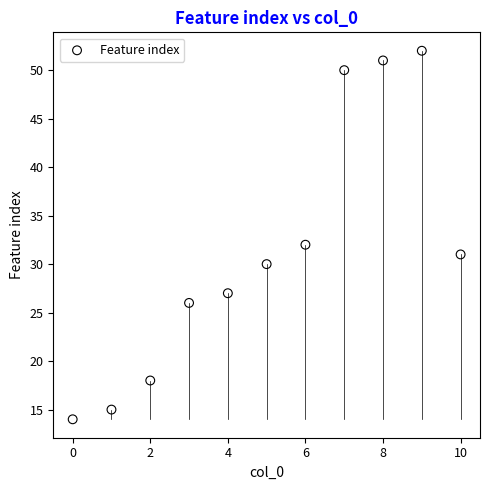

What Y value in the scatter plot is closest to 33?

32